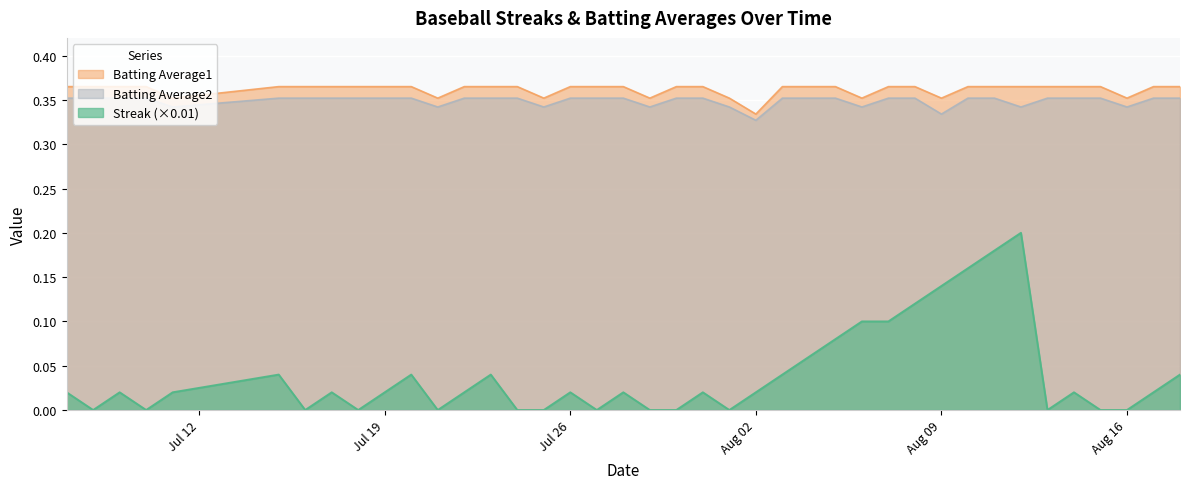

Is it true that Streak equals 0.1 at 2010-07-16?

False